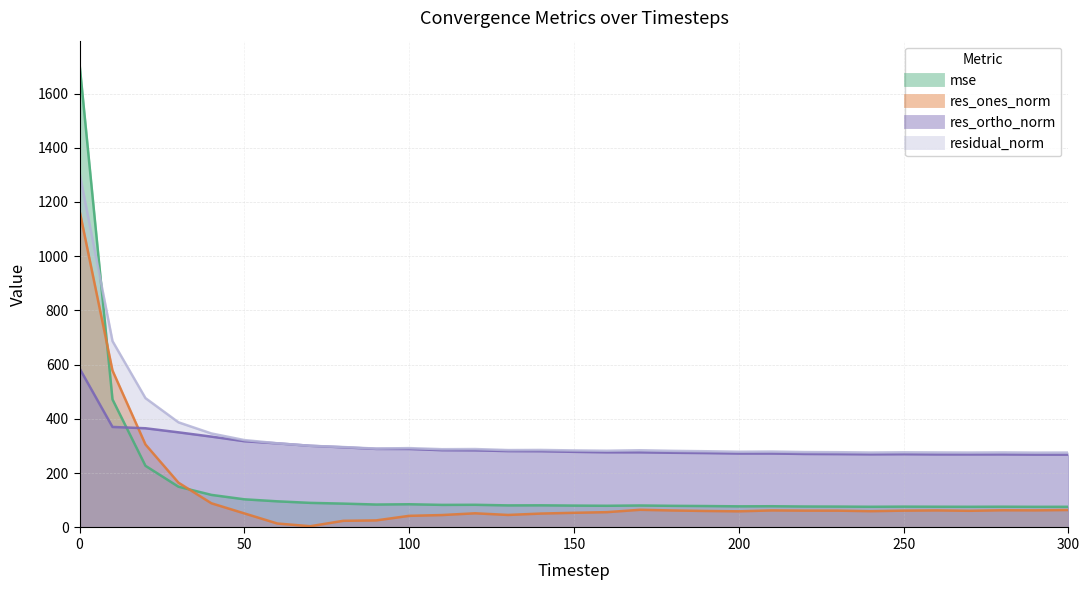

Count the number of categories in the chart.

31